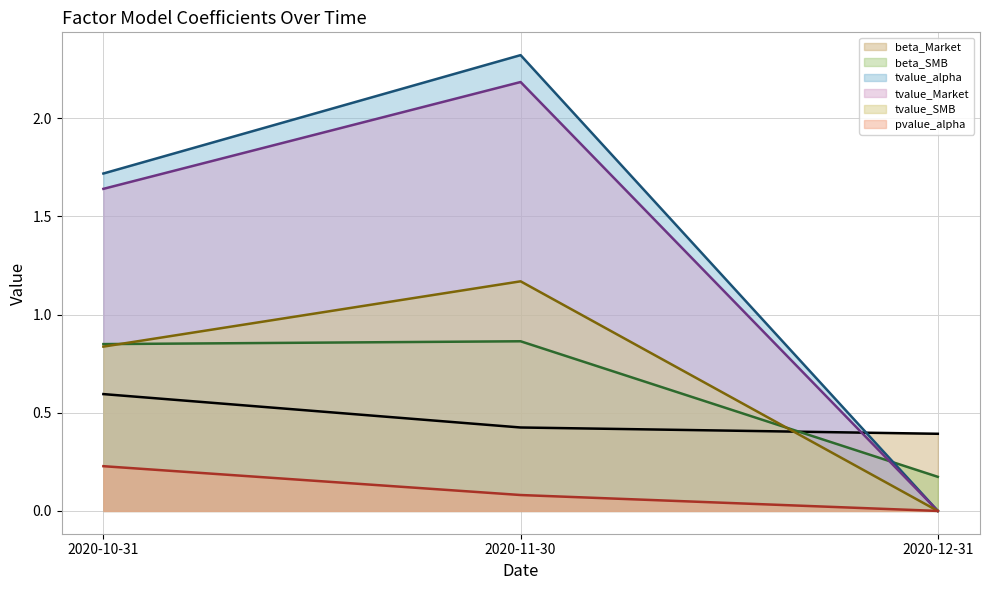

Rank the series at 2020-11-30 from highest to lowest value.

tvalue_alpha (line), tvalue_Market (line), tvalue_SMB (line), beta_SMB (line), beta_Market (line), pvalue_alpha (line)